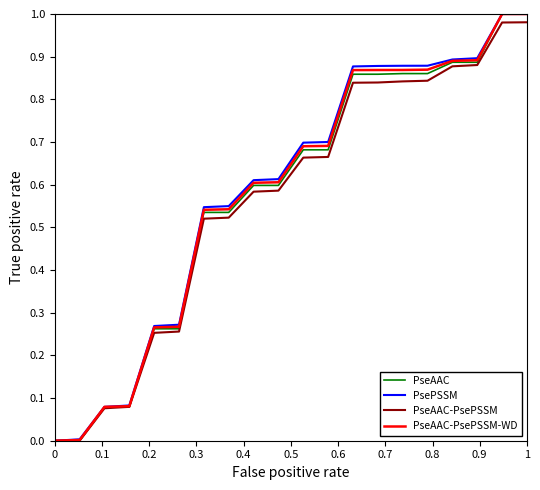

What are all the series names shown in the legend?

PseAAC, PsePSSM, PseAAC-PsePSSM, PseAAC-PsePSSM-WD